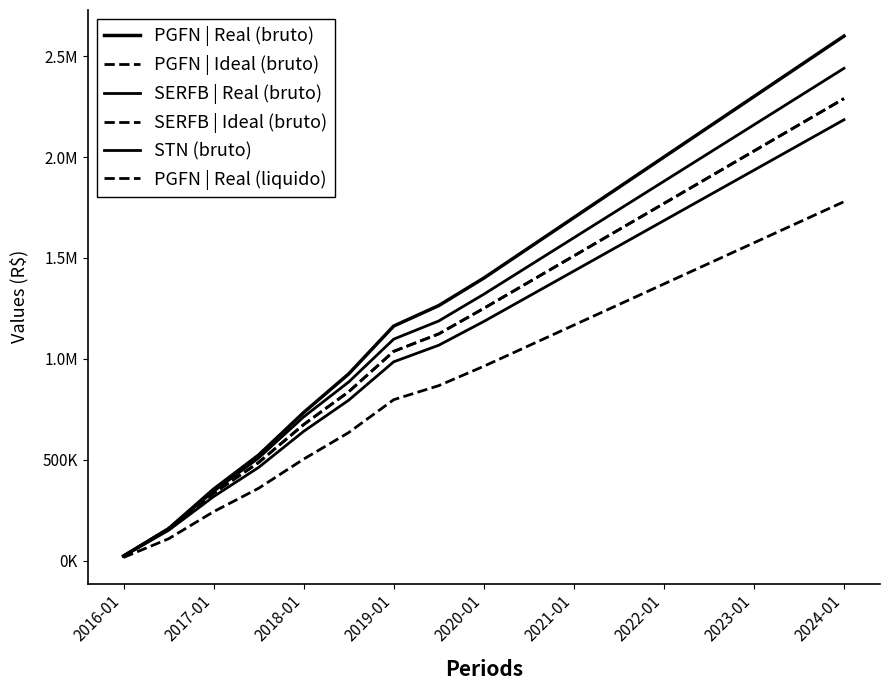

Does the chart display data point markers on the line(s)?

No